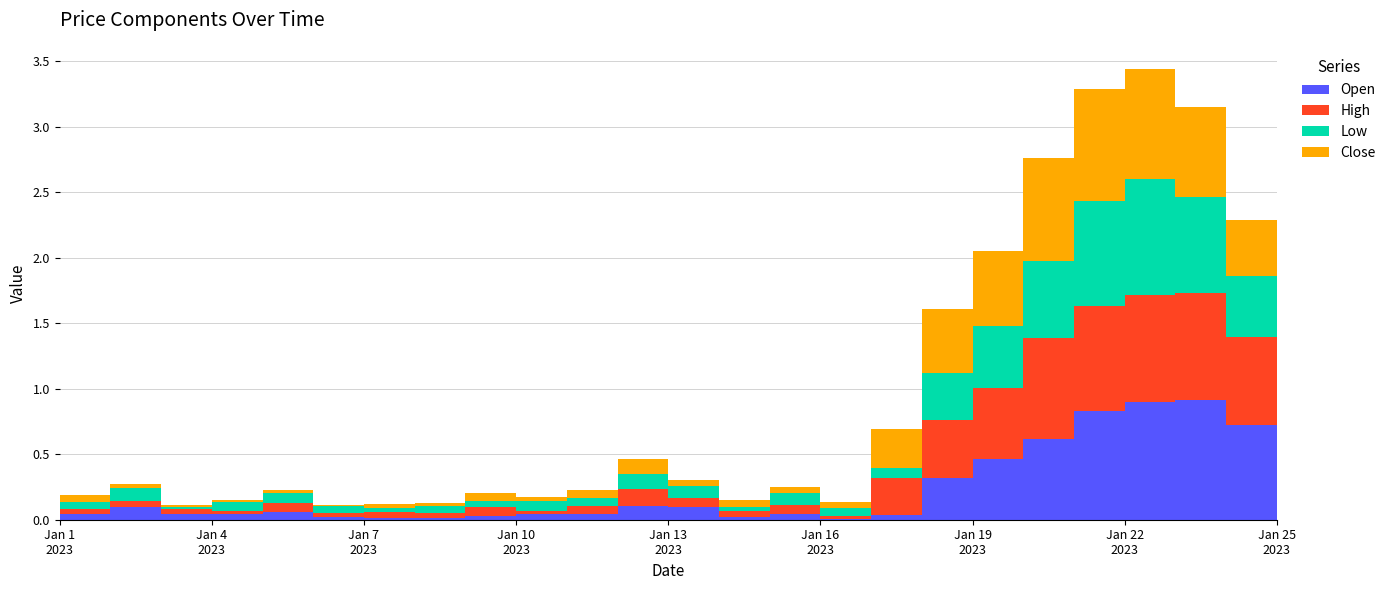

Reading left to right, transcribe all the data shown in this chart.

Open: 2023-01-01=0.0	2023-01-02=0.1	2023-01-03=0.0	2023-01-04=0.0	2023-01-05=0.1	2023-01-06=0.0	2023-01-07=0.0	2023-01-08=0.0	2023-01-09=0.0	2023-01-10=0.0	2023-01-11=0.0	2023-01-12=0.1	2023-01-13=0.1	2023-01-14=0.0	2023-01-15=0.0	2023-01-16=0.0	2023-01-17=0.0	2023-01-18=0.3	2023-01-19=0.5	2023-01-20=0.6	2023-01-21=0.8	2023-01-22=0.9	2023-01-23=0.9	2023-01-24=0.7	2023-01-25=0.5
High: 2023-01-01=0.0	2023-01-02=0.0	2023-01-03=0.0	2023-01-04=0.0	2023-01-05=0.1	2023-01-06=0.0	2023-01-07=0.0	2023-01-08=0.0	2023-01-09=0.1	2023-01-10=0.0	2023-01-11=0.1	2023-01-12=0.1	2023-01-13=0.1	2023-01-14=0.0	2023-01-15=0.1	2023-01-16=0.0	2023-01-17=0.3	2023-01-18=0.4	2023-01-19=0.5	2023-01-20=0.8	2023-01-21=0.8	2023-01-22=0.8	2023-01-23=0.8	2023-01-24=0.7	2023-01-25=0.4
Low: 2023-01-01=0.1	2023-01-02=0.1	2023-01-03=0.0	2023-01-04=0.1	2023-01-05=0.1	2023-01-06=0.1	2023-01-07=0.0	2023-01-08=0.1	2023-01-09=0.0	2023-01-10=0.1	2023-01-11=0.1	2023-01-12=0.1	2023-01-13=0.1	2023-01-14=0.0	2023-01-15=0.1	2023-01-16=0.1	2023-01-17=0.1	2023-01-18=0.4	2023-01-19=0.5	2023-01-20=0.6	2023-01-21=0.8	2023-01-22=0.9	2023-01-23=0.7	2023-01-24=0.5	2023-01-25=0.4
Close: 2023-01-01=0.1	2023-01-02=0.0	2023-01-03=0.0	2023-01-04=0.0	2023-01-05=0.0	2023-01-06=0.0	2023-01-07=0.0	2023-01-08=0.0	2023-01-09=0.1	2023-01-10=0.0	2023-01-11=0.1	2023-01-12=0.1	2023-01-13=0.0	2023-01-14=0.1	2023-01-15=0.0	2023-01-16=0.0	2023-01-17=0.3	2023-01-18=0.5	2023-01-19=0.6	2023-01-20=0.8	2023-01-21=0.9	2023-01-22=0.8	2023-01-23=0.7	2023-01-24=0.4	2023-01-25=0.4